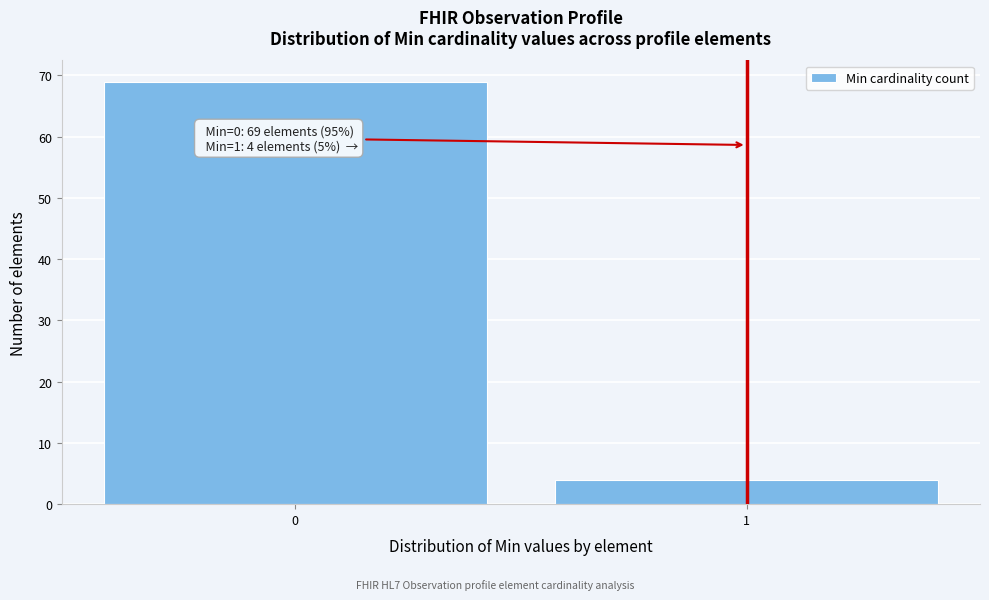

Reading left to right, list all the values displayed in this chart.

69	4